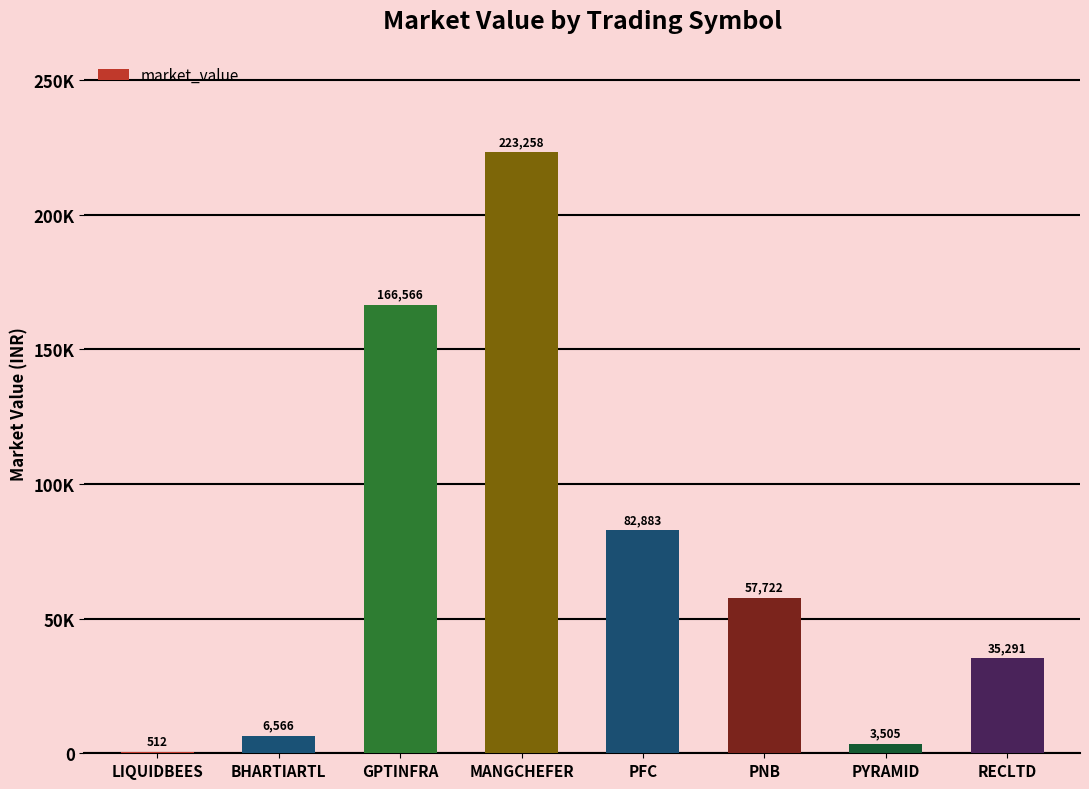

Which category has the highest value across all series?

MANGCHEFER